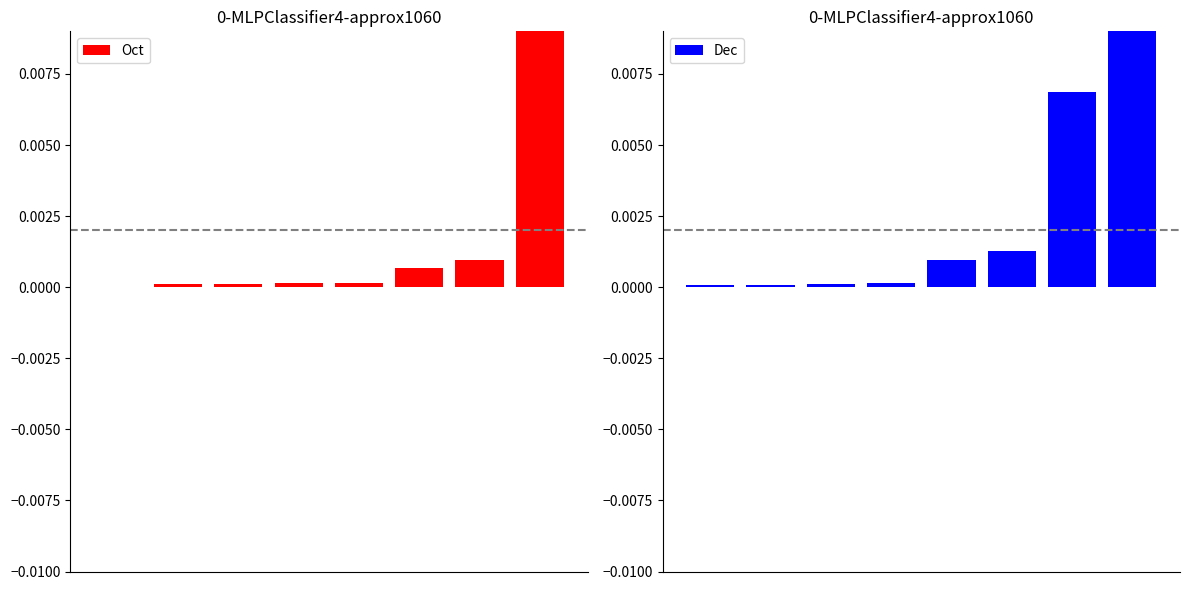

At which category is the sum across all series the highest?

7